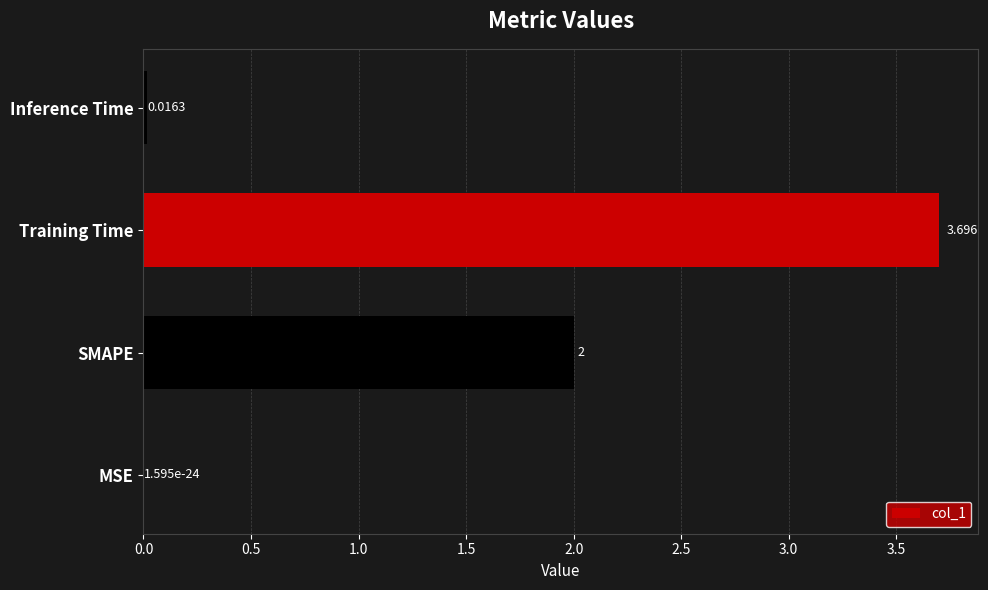

How many data points does each series have?

4